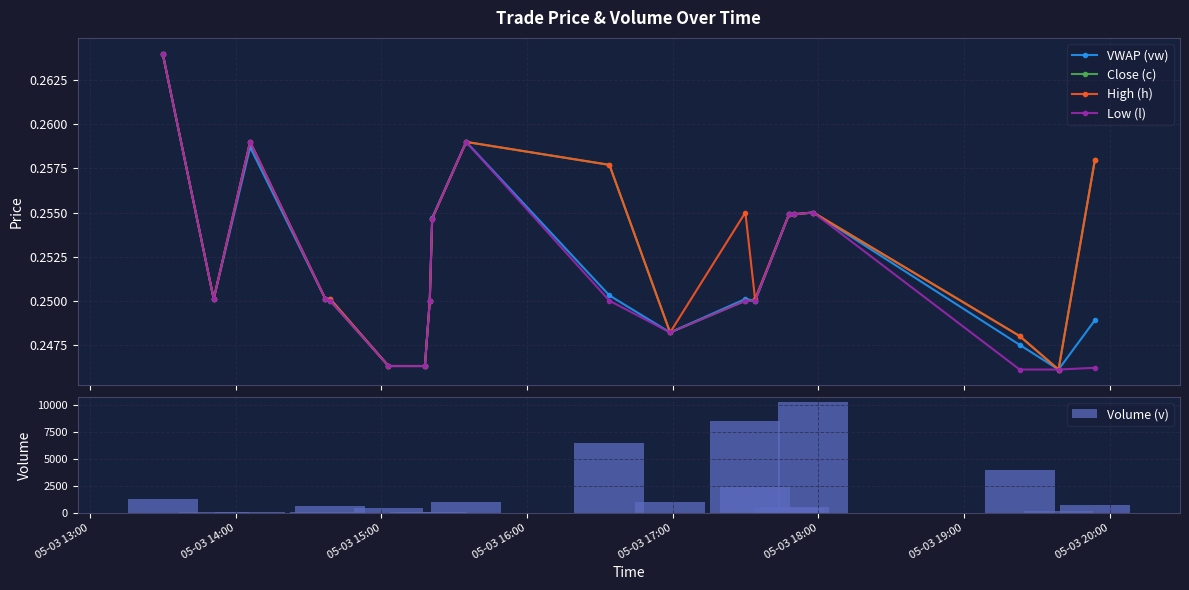

How many VWAP (vw) values are between 0 and 1?

20